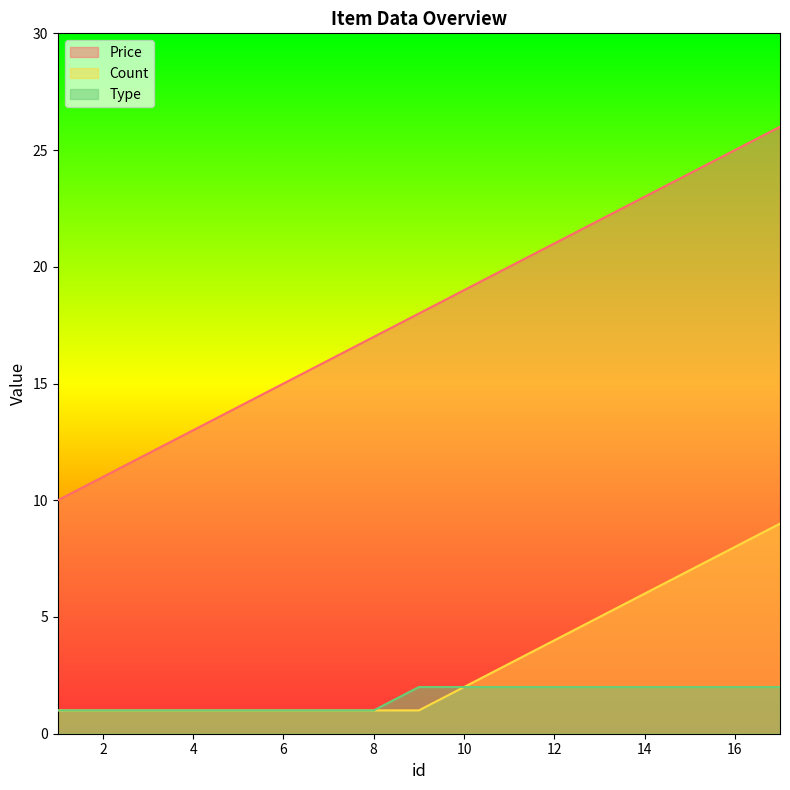

True or false: Price and Type cross at least once.

False